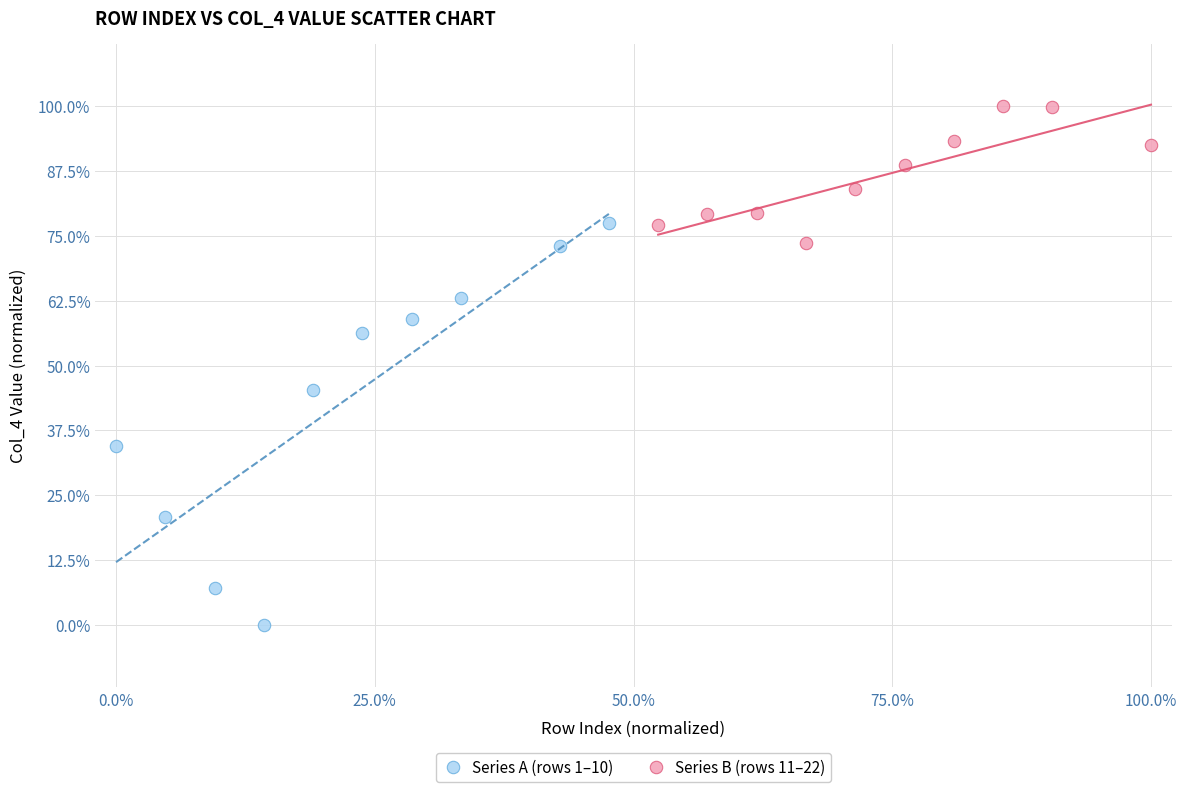

Which series contains the highest Y value?

Series B (rows 11–22)